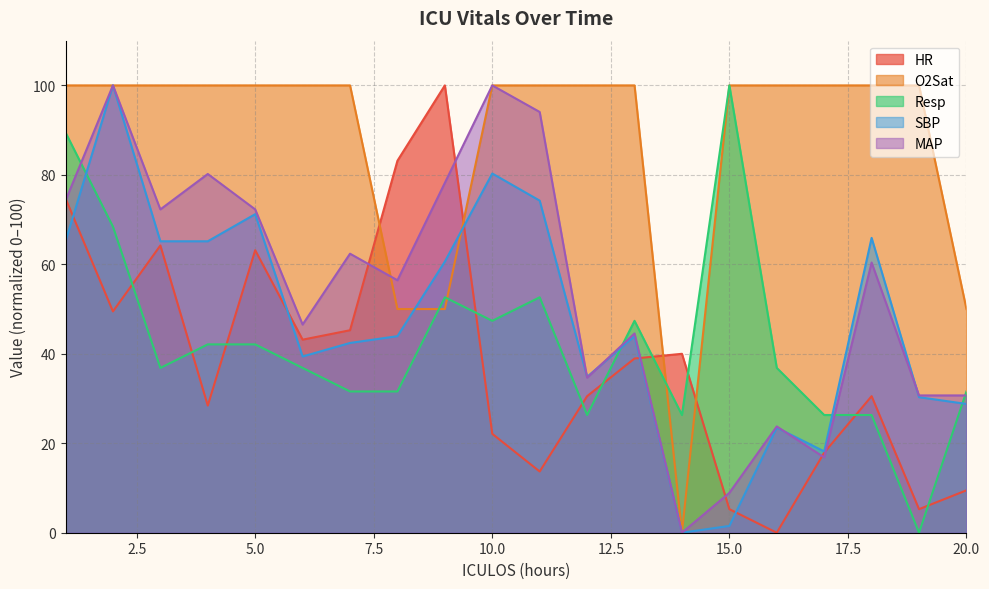

In MAP, how many points are lower than both neighbors (excluding endpoints)?

6